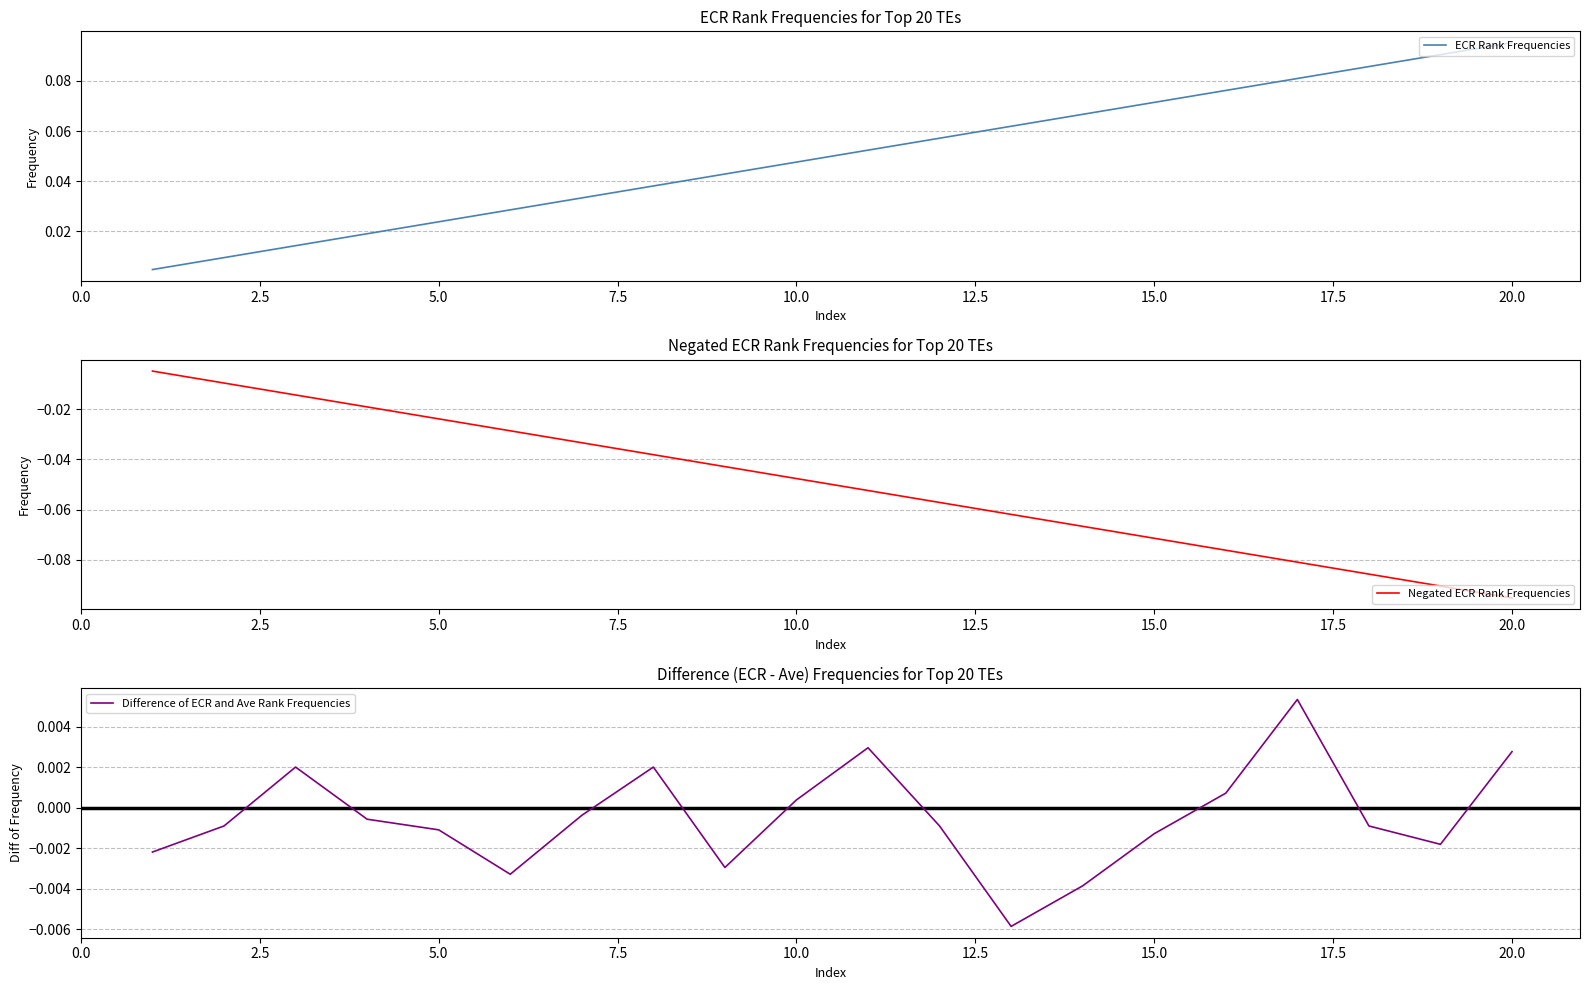

Count the number of categories in the chart.

20